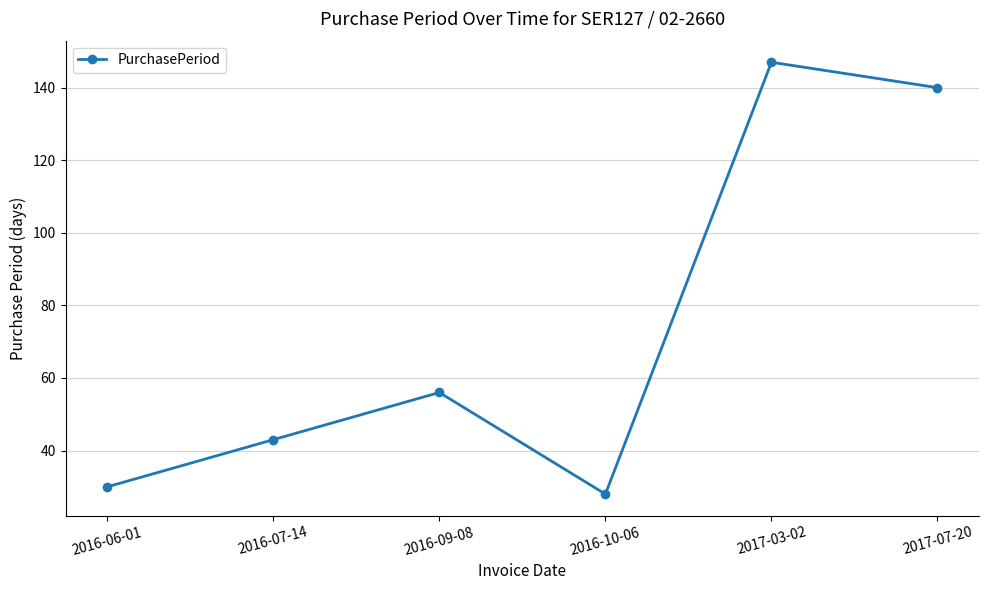

Which label corresponds to the smallest value in the chart?

2016-10-06